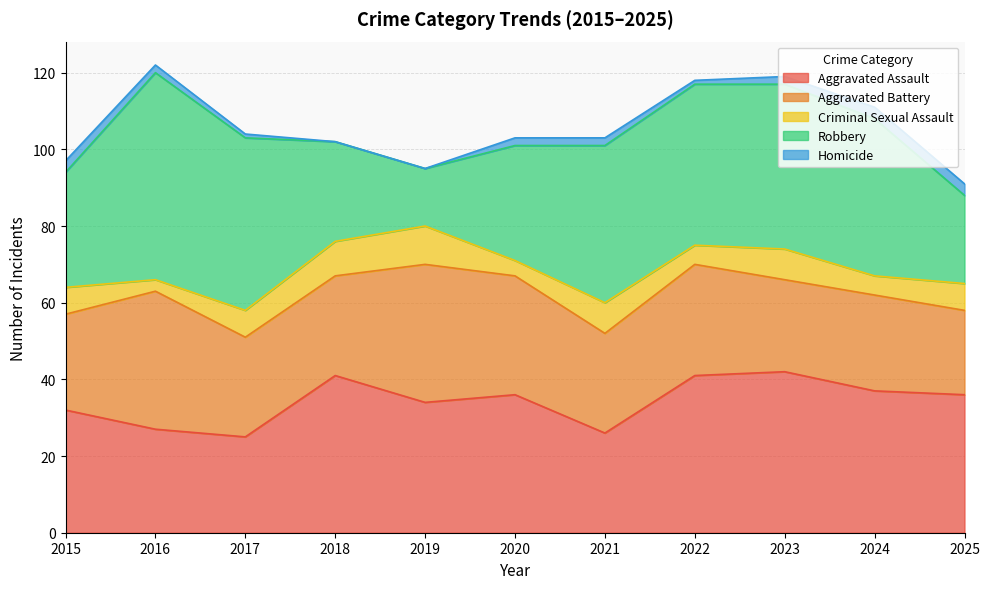

What is the approximate value of Robbery at 2016?

54